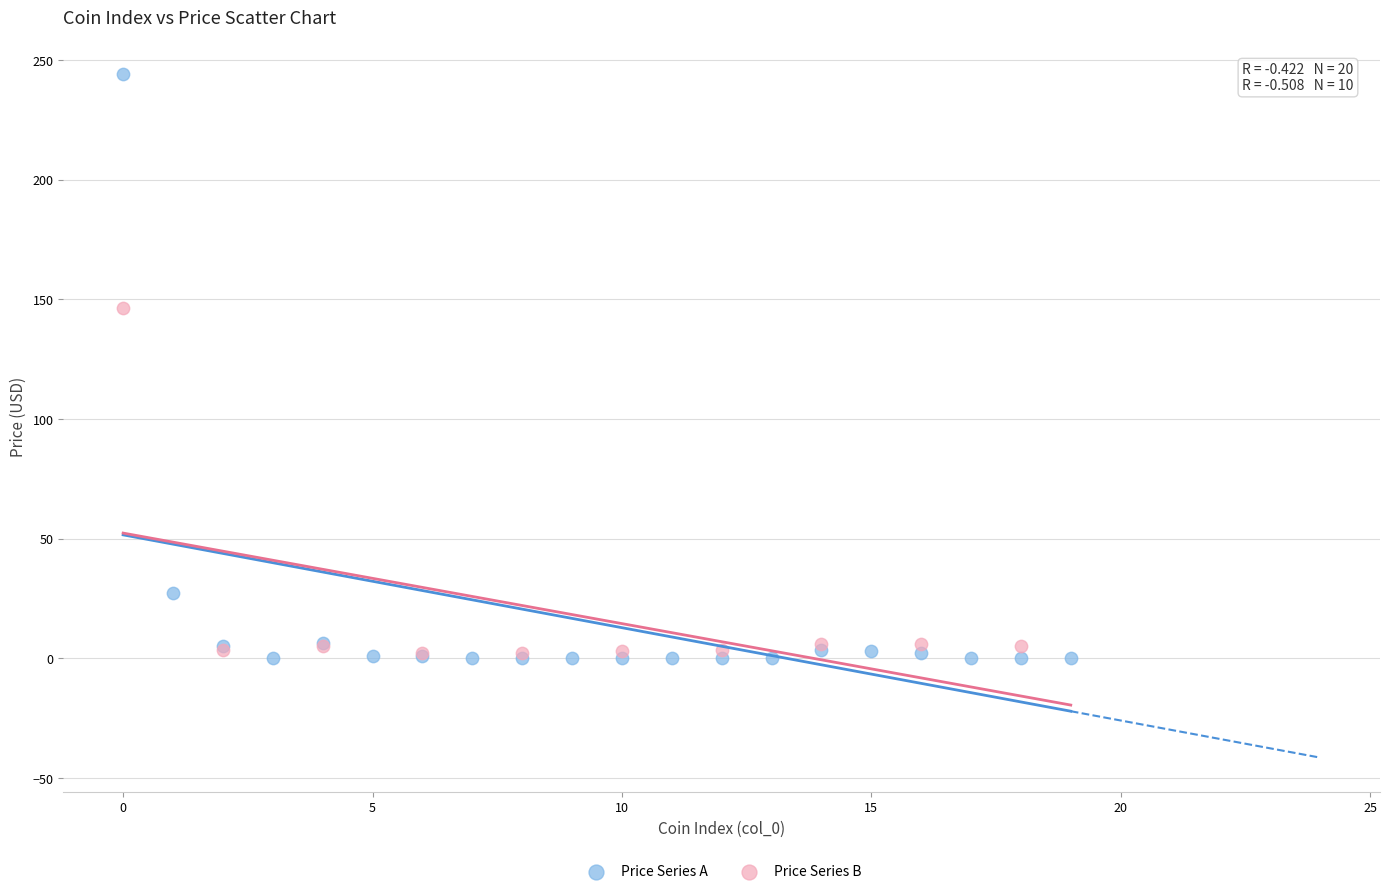

Which series contains the highest Y value?

Price Series A